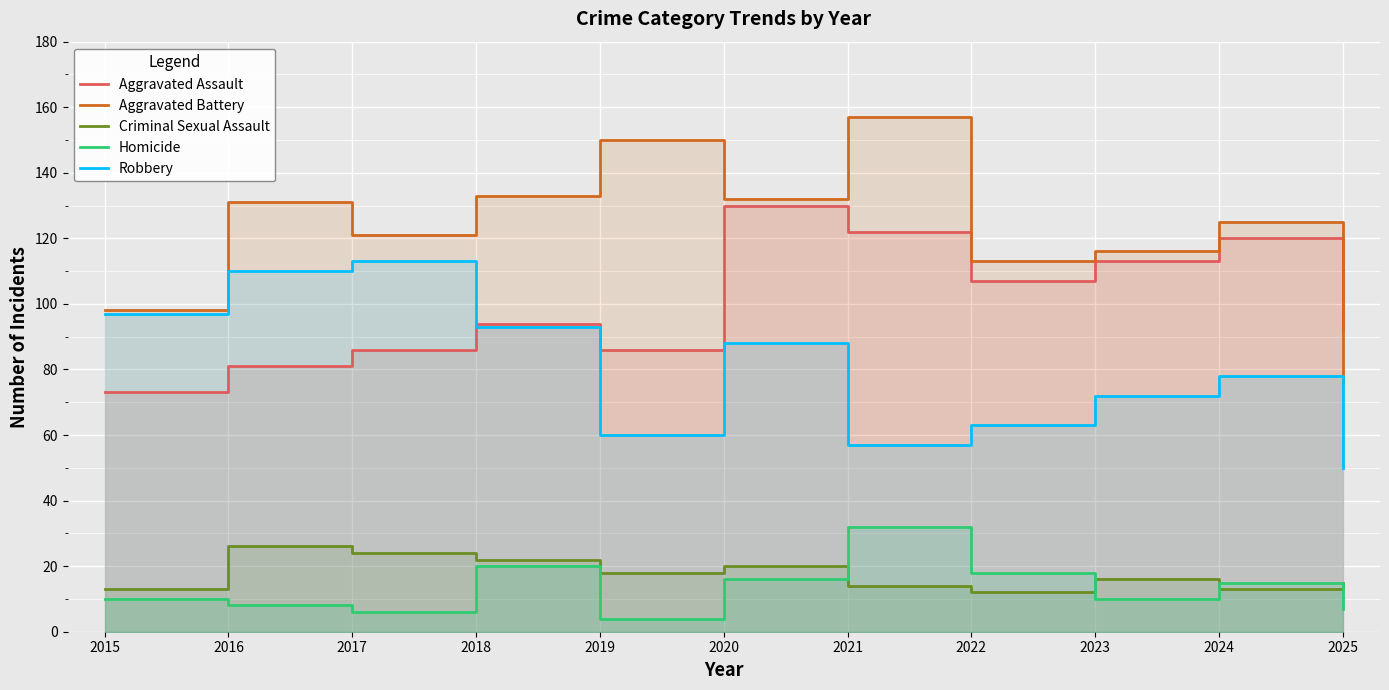

What is the approximate value of Robbery at 2016?

110